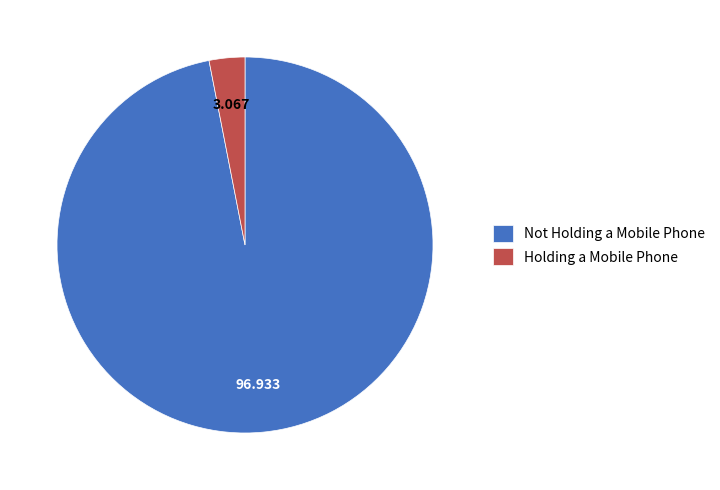

What is the largest slice in the pie chart?

Not Holding a Mobile Phone